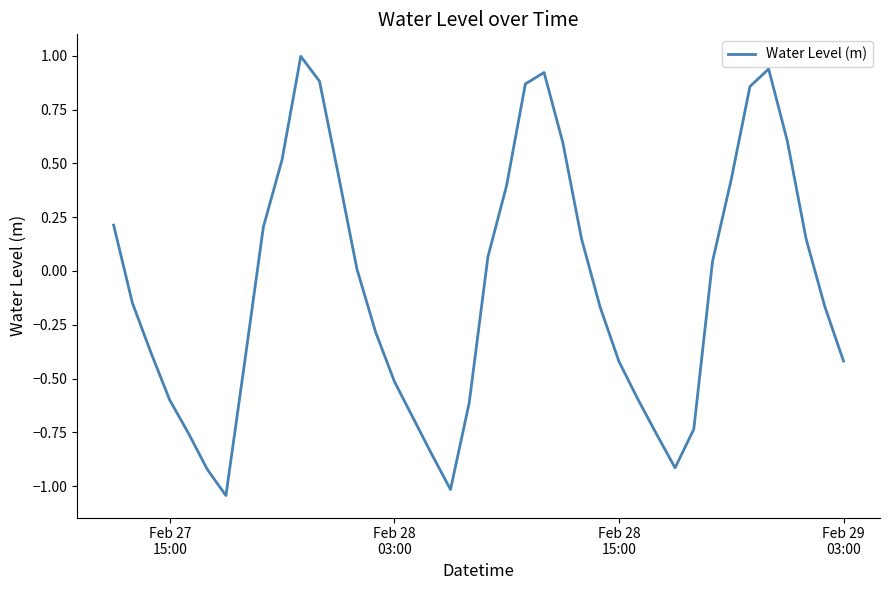

What is the difference between the maximum and minimum values?

2.0